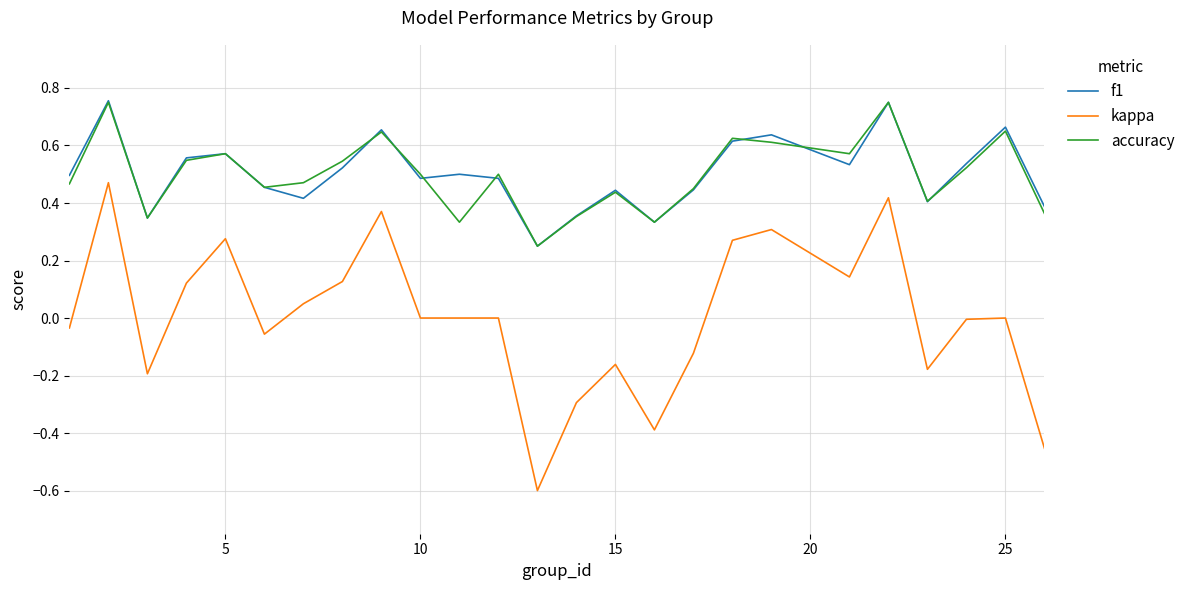

What is the smallest value displayed?

-0.6